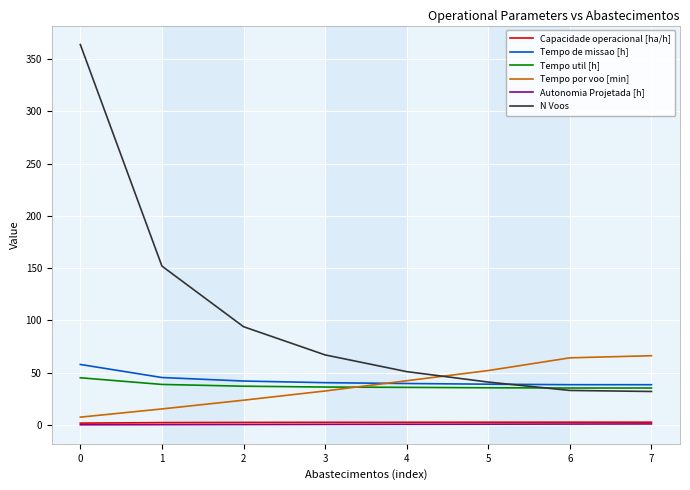

Which series has the widest spread of values?

N Voos